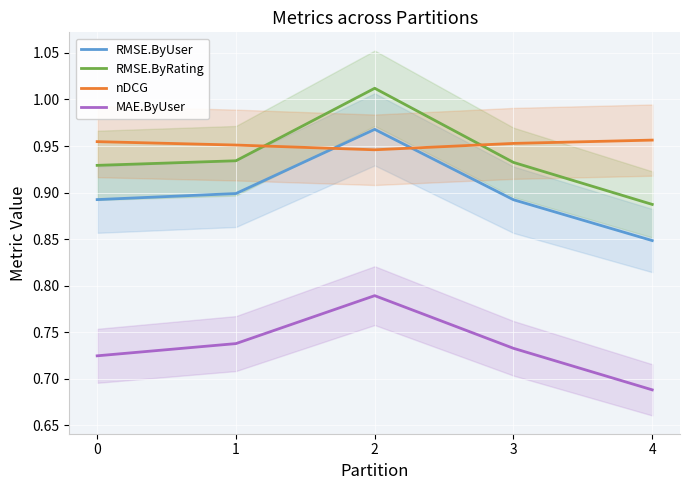

What is the average value of the RMSE.ByRating series?

0.9